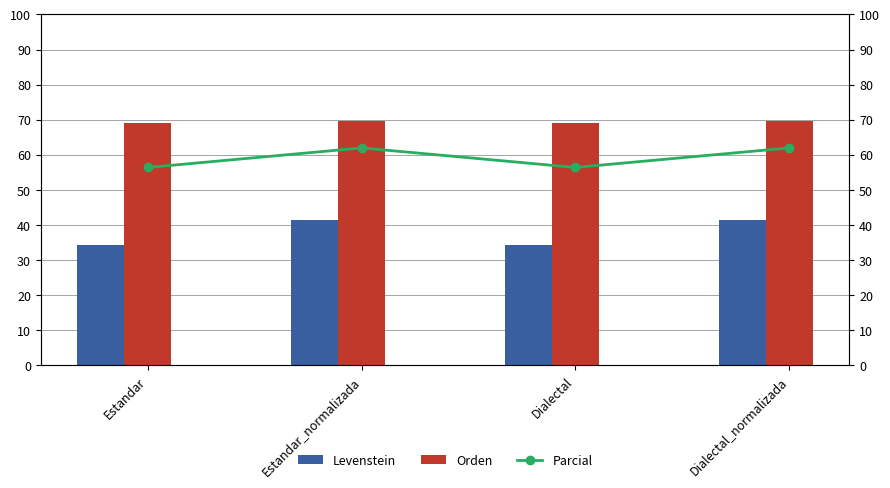

Reading left to right, transcribe all the data shown in this chart.

Levenstein: 34.4	41.5	34.4	41.5
Orden: 69.0	69.8	69.0	69.8
Parcial: 56.4	62.0	56.4	62.0